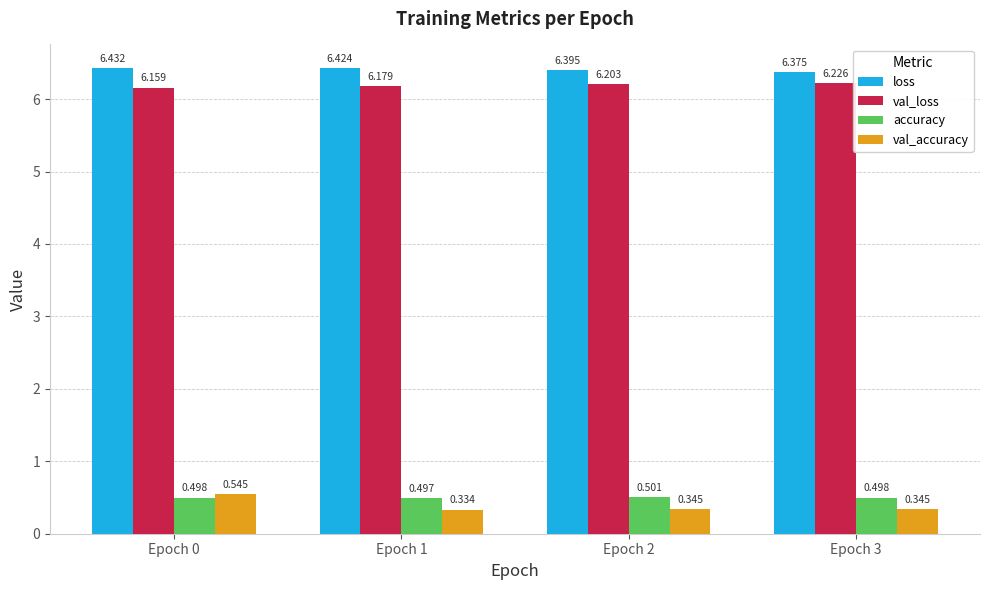

List the series in order of their peak value, highest first.

loss, val_loss, val_accuracy, accuracy